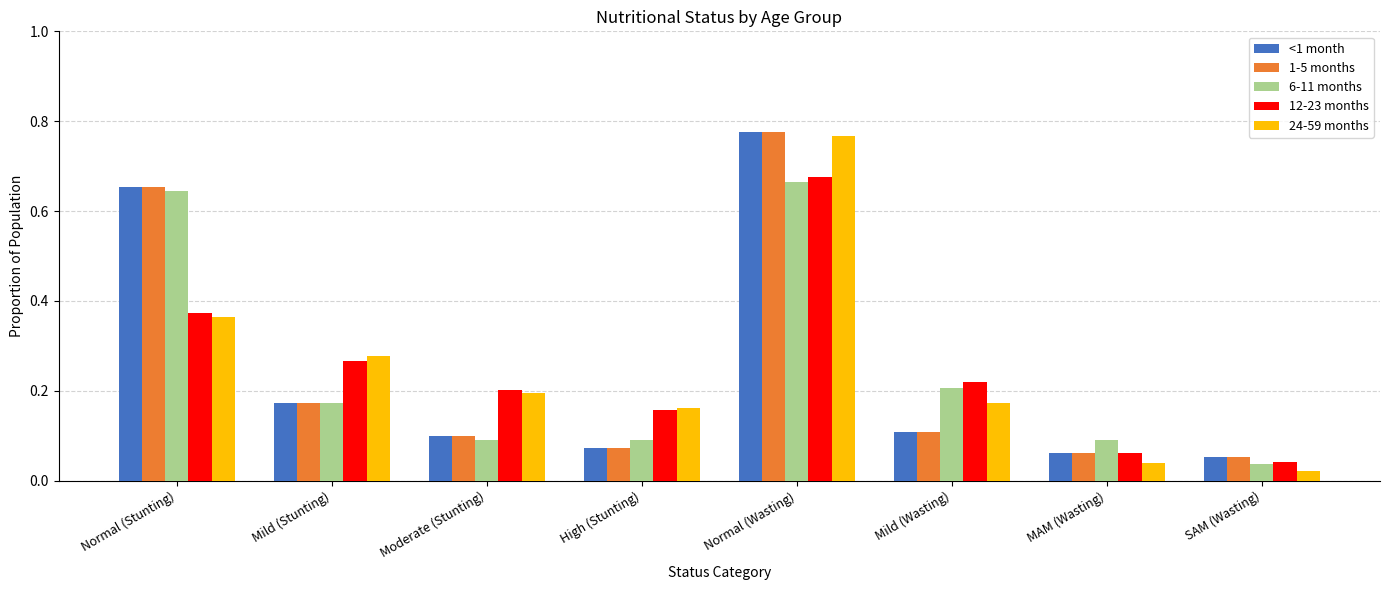

Which series has the largest range (max minus min)?

24-59 months